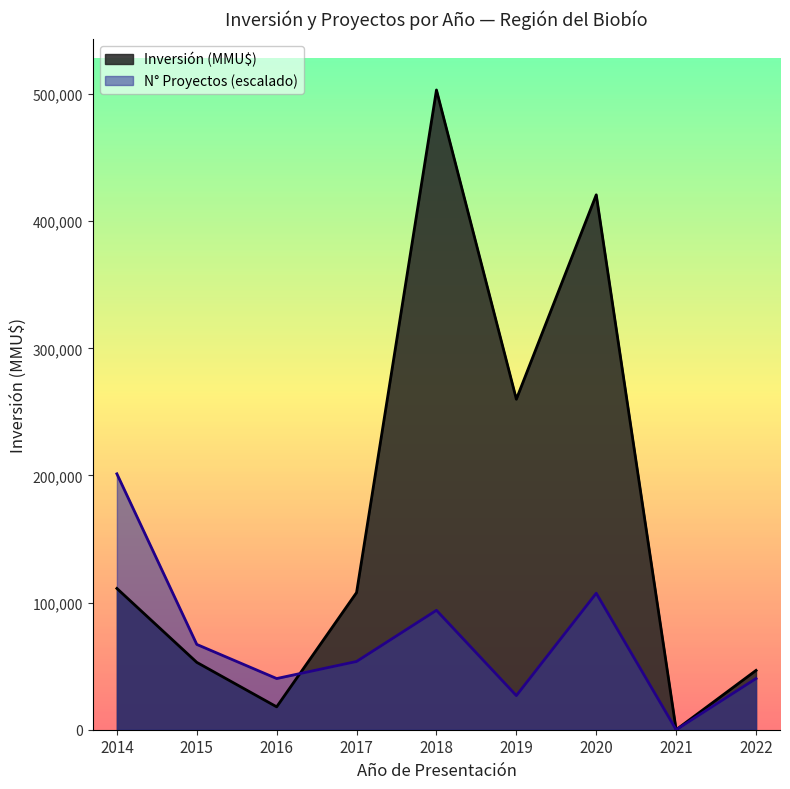

Which series changed the most between 2016 and 2019?

Inversión (MMU$)